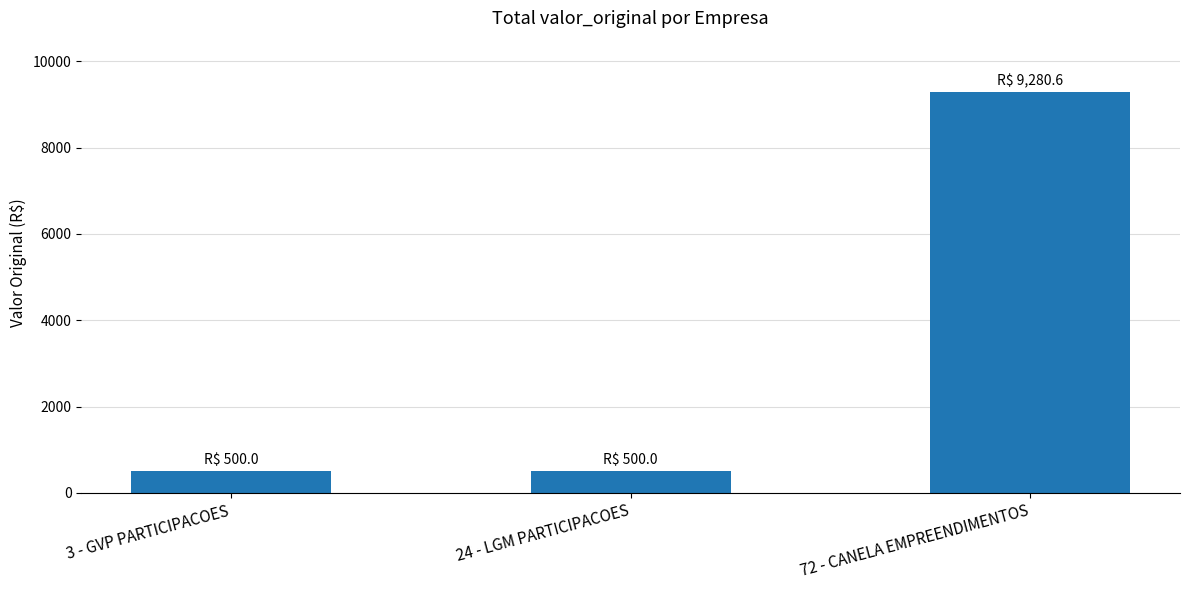

What is the greatest value displayed?

9280.6